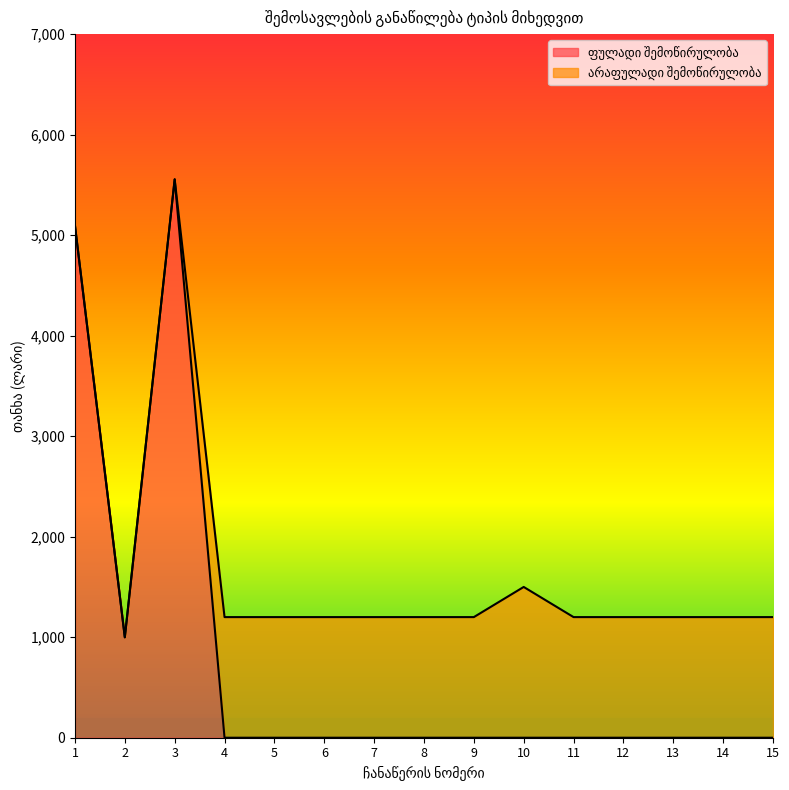

Is it true that the value at 12 is -3310?

False